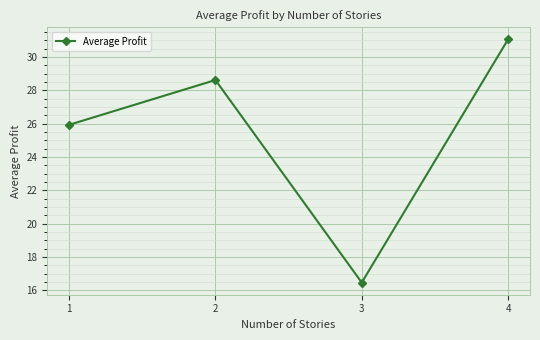

Reading left to right, extract all data points from this chart.

1=25.9	2=28.6	3=16.5	4=31.0